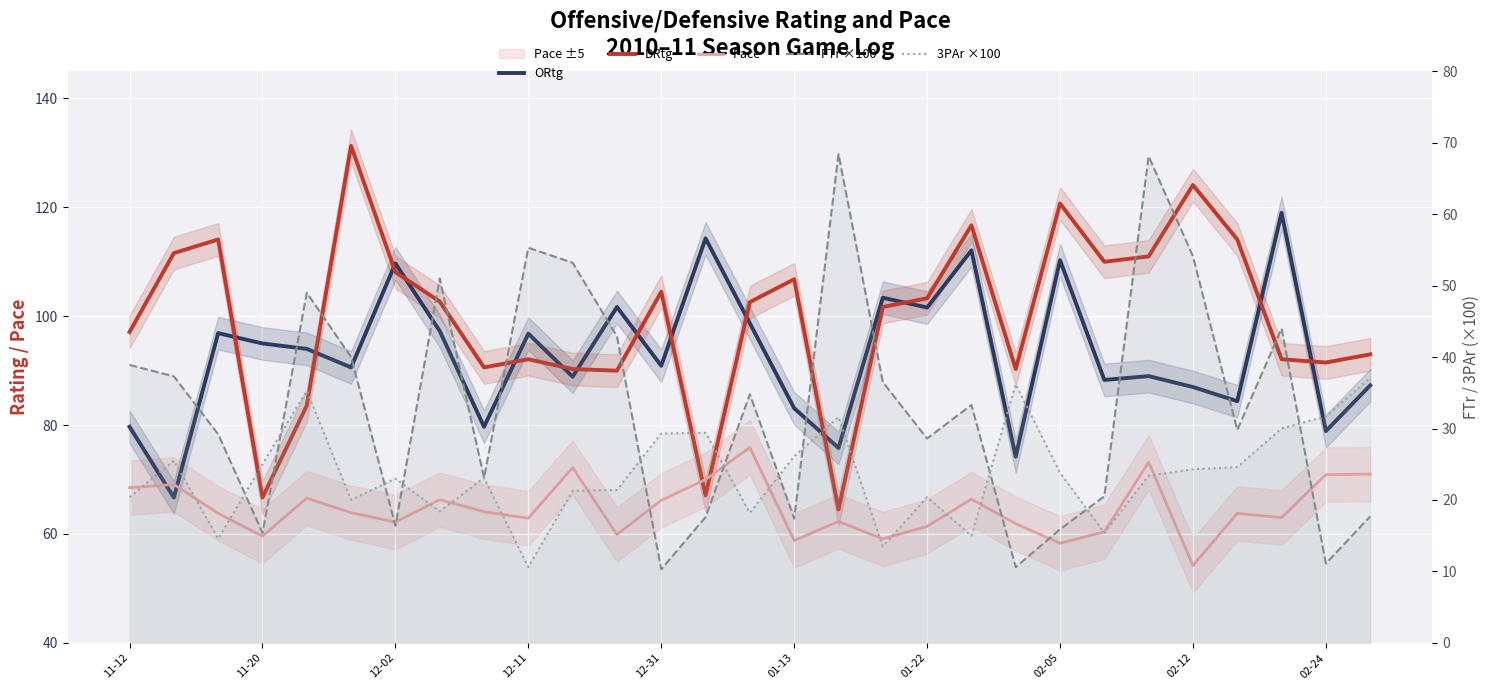

What is the difference between the maximum and minimum values in the 3PAr ×100 series?

26.5